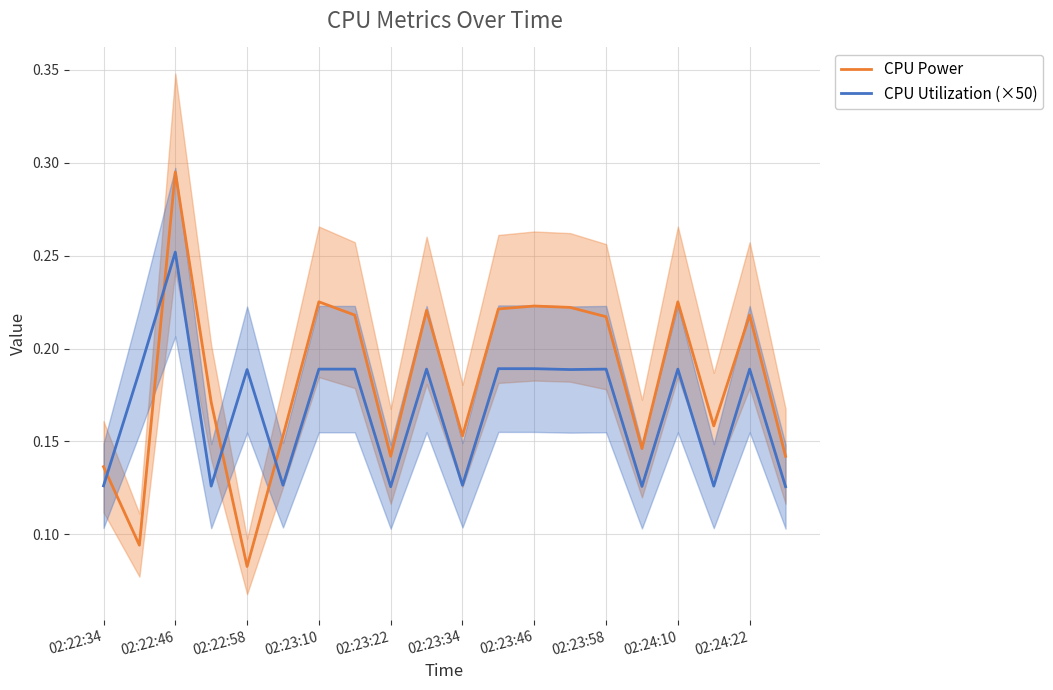

Rank the series by their maximum value, from highest to lowest.

CPU Power, CPU Utilization (×50)